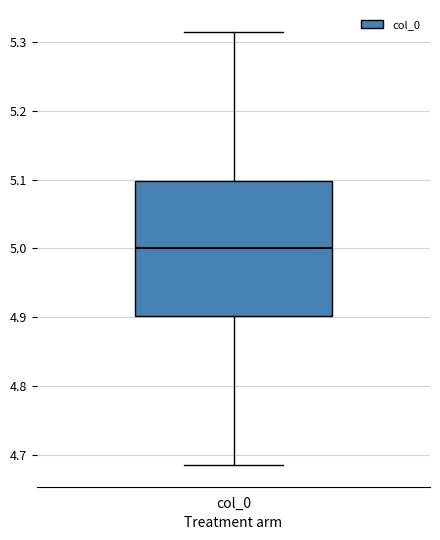

Read this box plot against the y-axis: the position of the median line, the range covered by the box, and the ends of both whiskers. The values are not printed on the chart, so give them approximately, as read against the axis.

median 5.00, box 4.90 to 5.10, whiskers 4.68 to 5.32